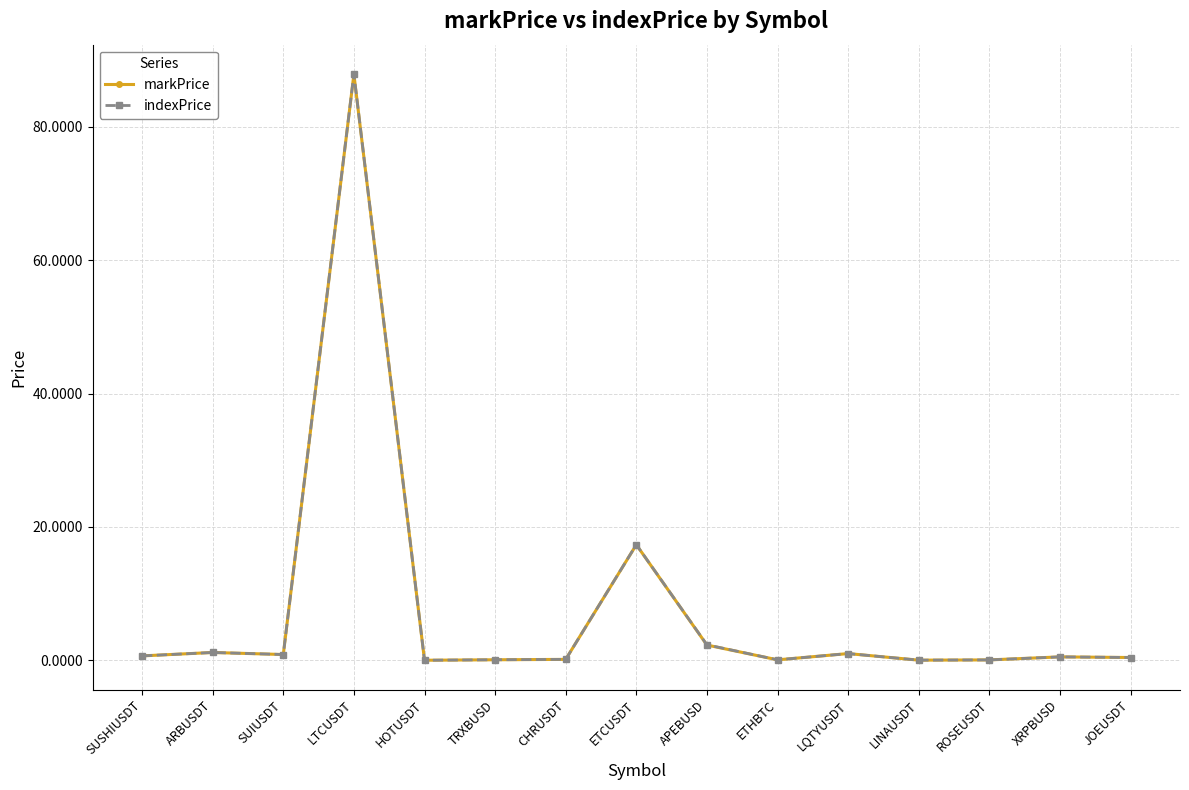

Between LTCUSDT and ETHBTC, which series saw the biggest shift?

indexPrice